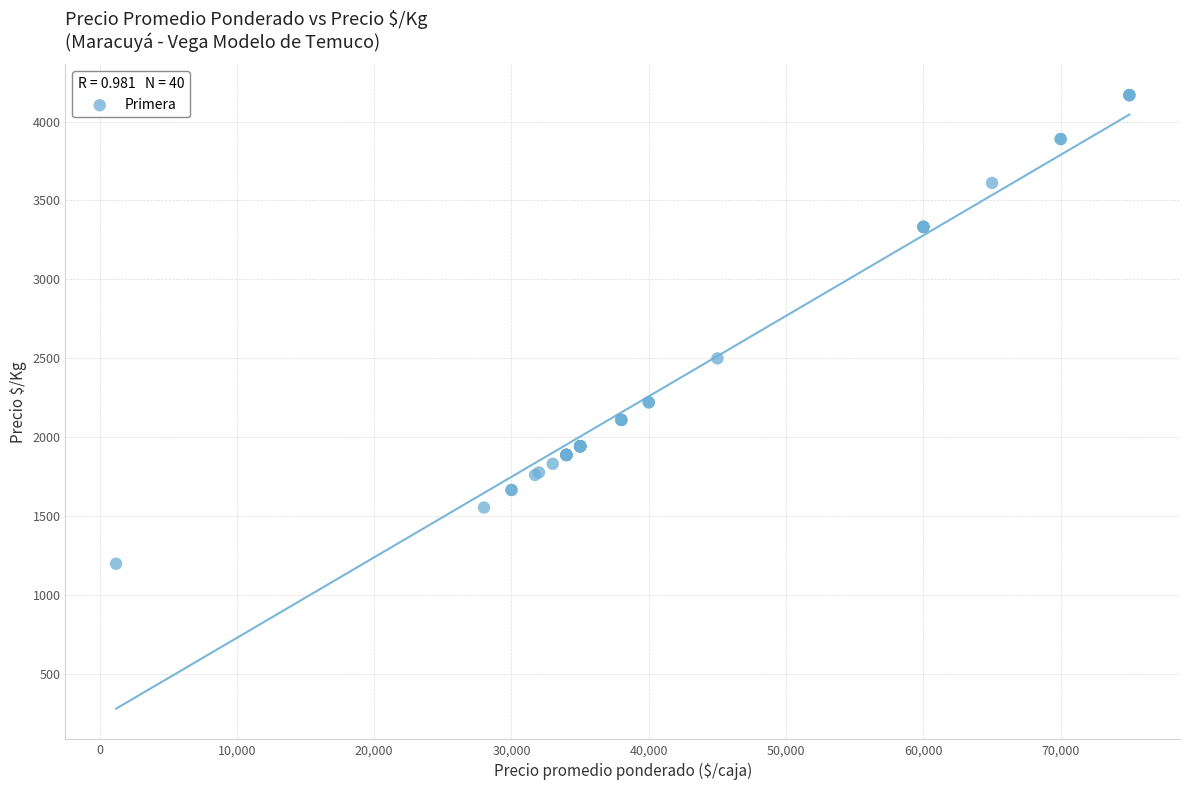

What Y value in the scatter plot is closest to 2683?

2500